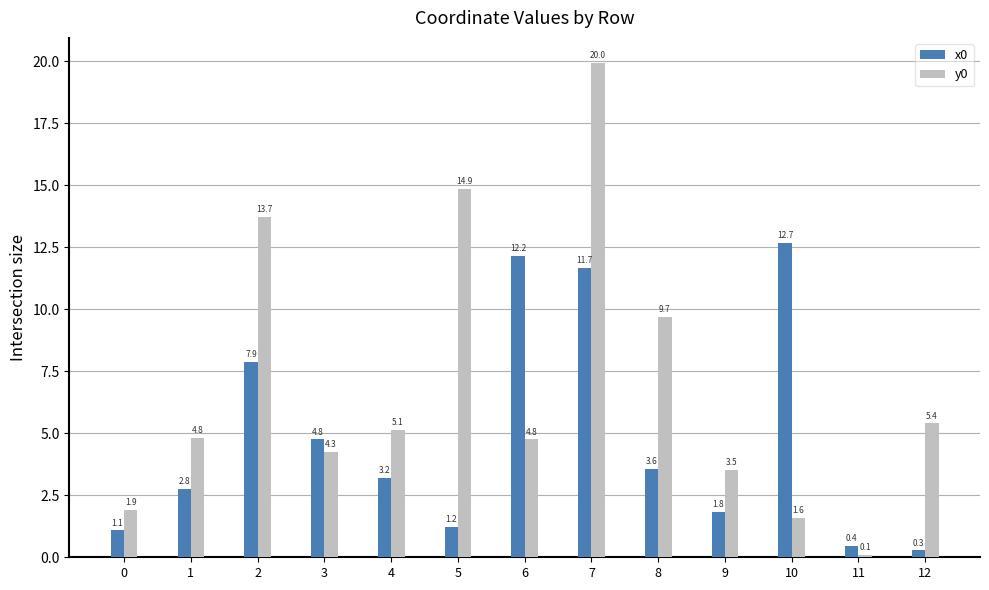

How many distinct data groups are displayed?

2